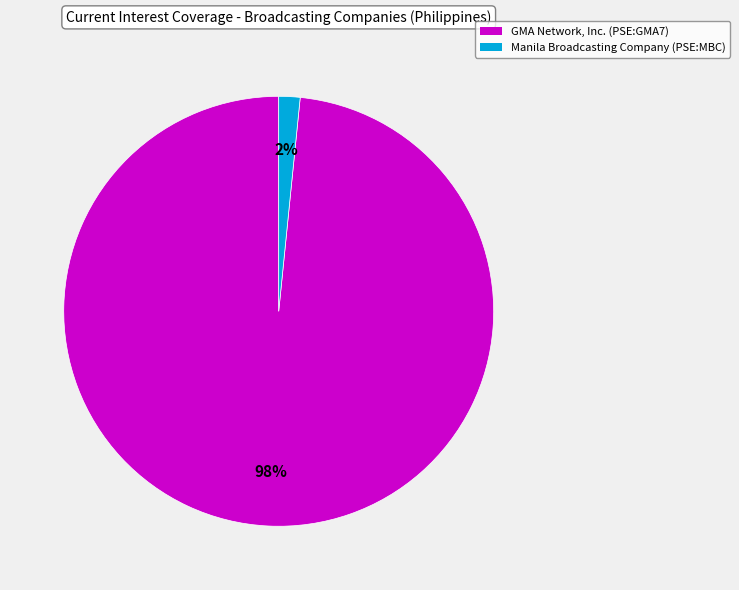

To the nearest percent, what is the combined percentage of Manila Broadcasting Company (PSE:MBC) and GMA Network, Inc. (PSE:GMA7)?

100%